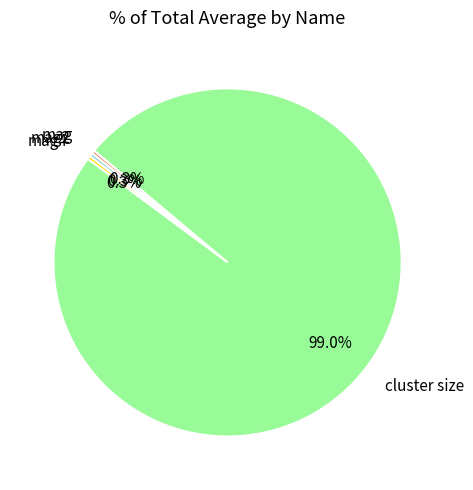

What is the largest slice in the pie chart?

cluster size